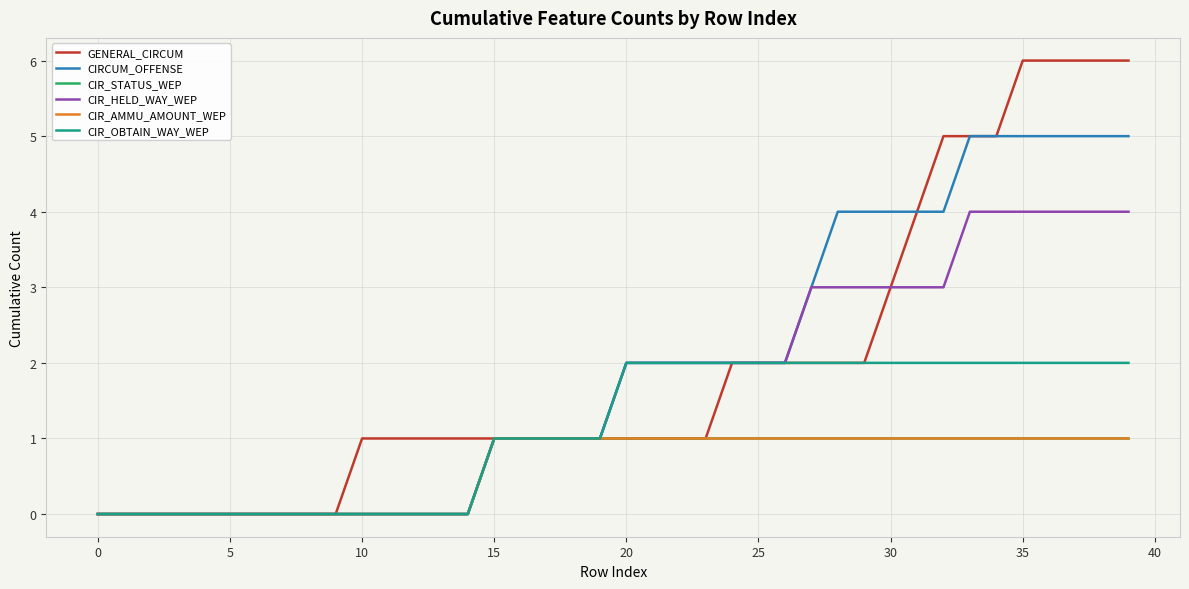

Where does the CIR_HELD_WAY_WEP series first go above 2?

27